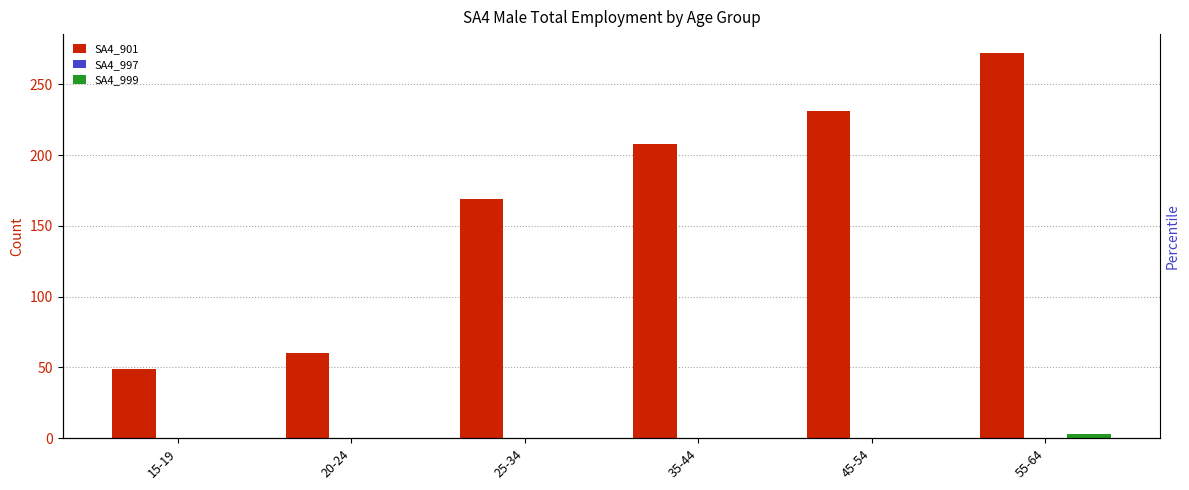

What is the difference between the highest and lowest values at 20-24?

60